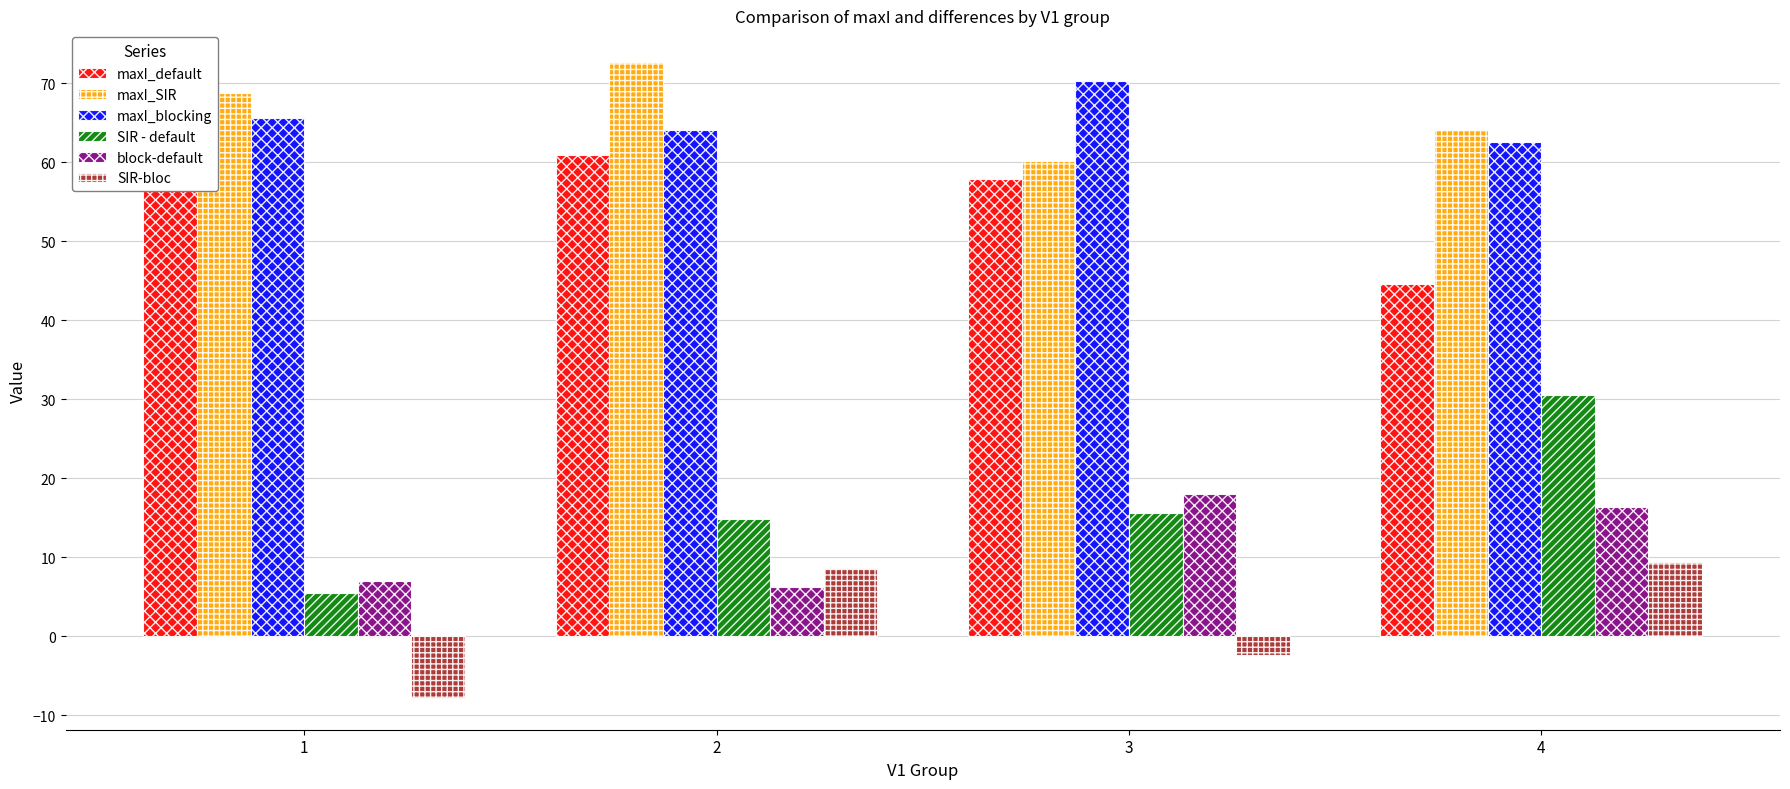

What is the total value across all series at 4?

227.3